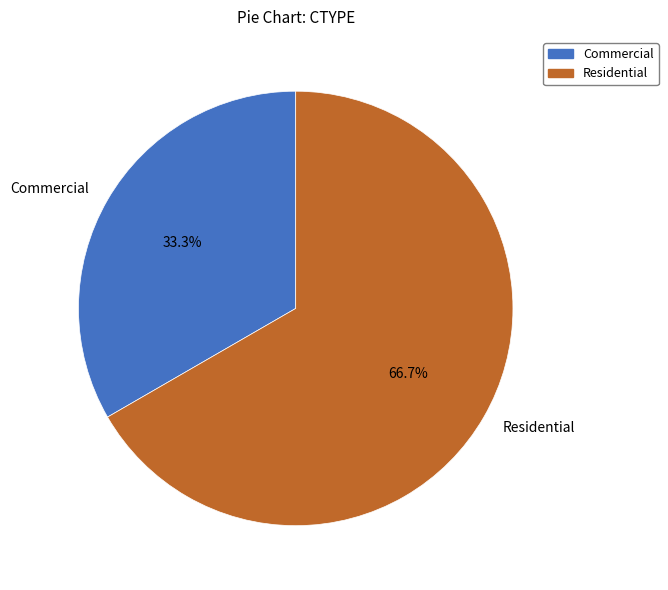

What portion of the pie excludes Commercial?

66.7%